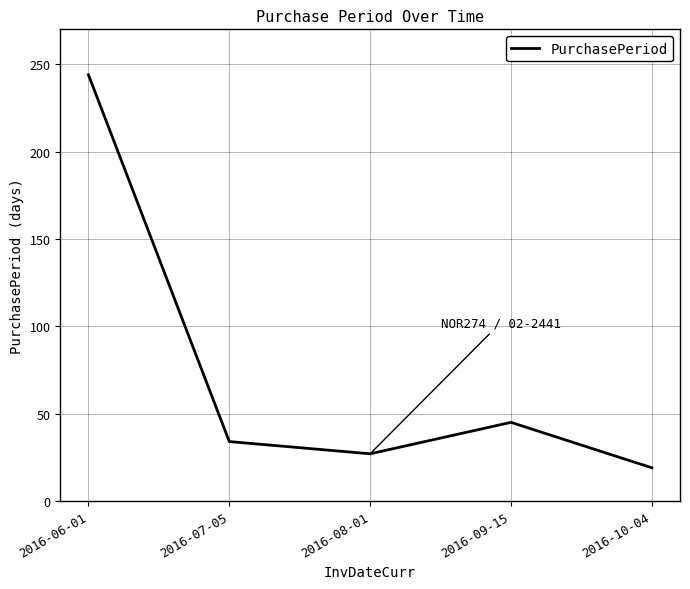

List the labels in order of value, largest first.

2016-06-01, 2016-09-15, 2016-07-05, 2016-08-01, 2016-10-04